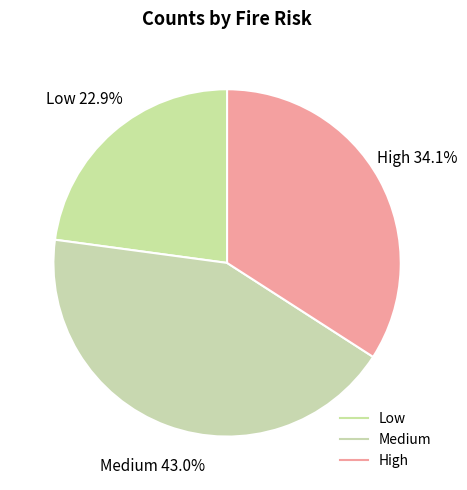

How many segments does this pie chart have?

3